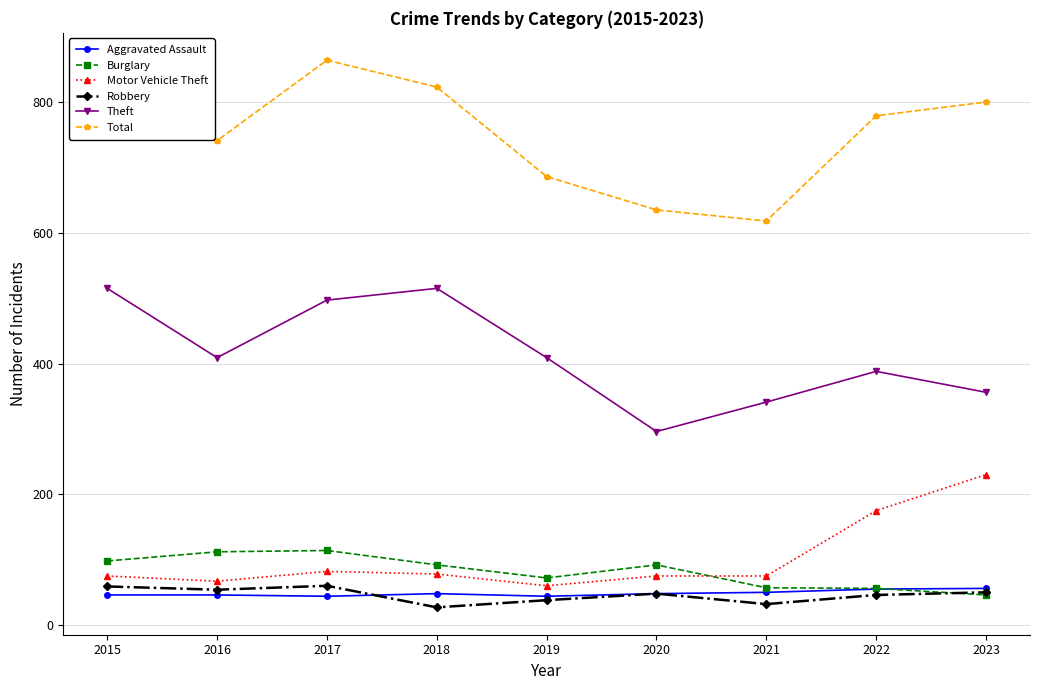

What value does the Burglary series have at 2016, to the nearest 10?

110